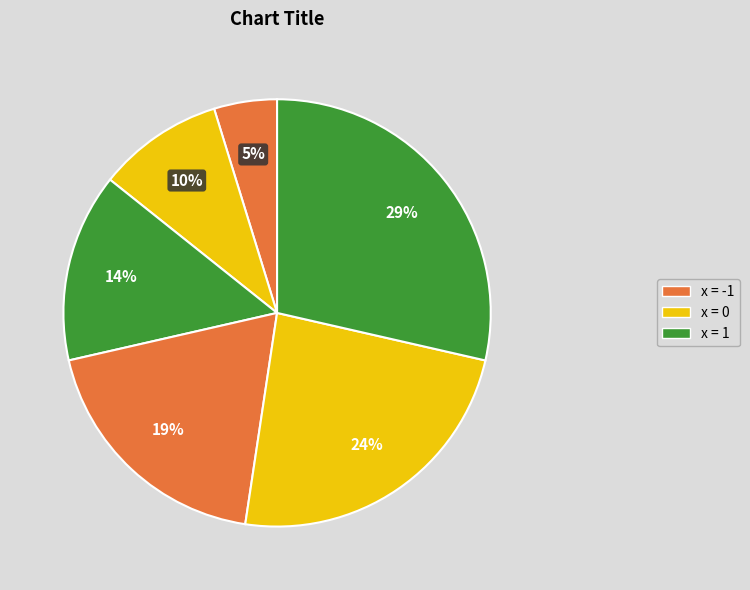

How many segments does this pie chart have?

6